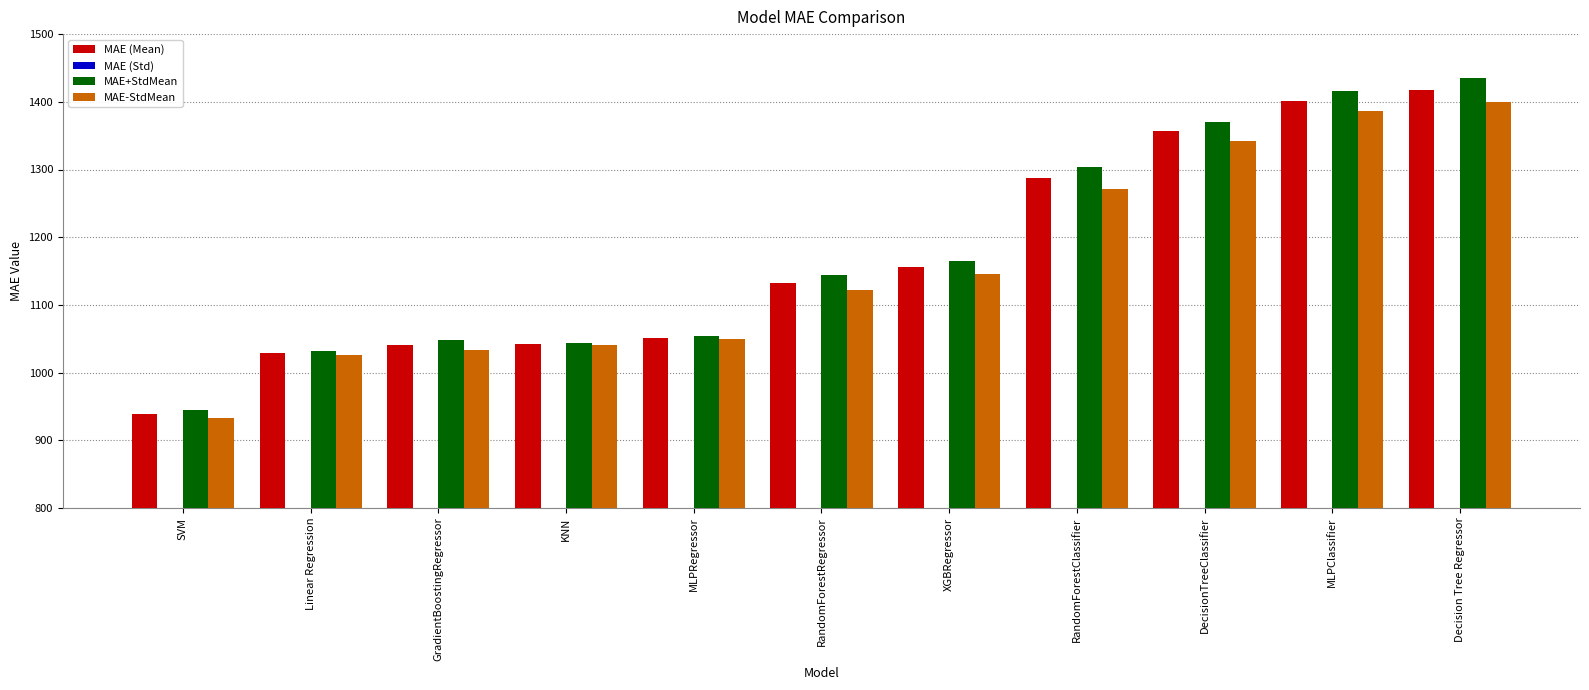

Rank the categories by MAE+StdMean value from lowest to highest.

SVM, Linear Regression, KNN, GradientBoostingRegressor, MLPRegressor, RandomForestRegressor, XGBRegressor, RandomForestClassifier, DecisionTreeClassifier, MLPClassifier, Decision Tree Regressor